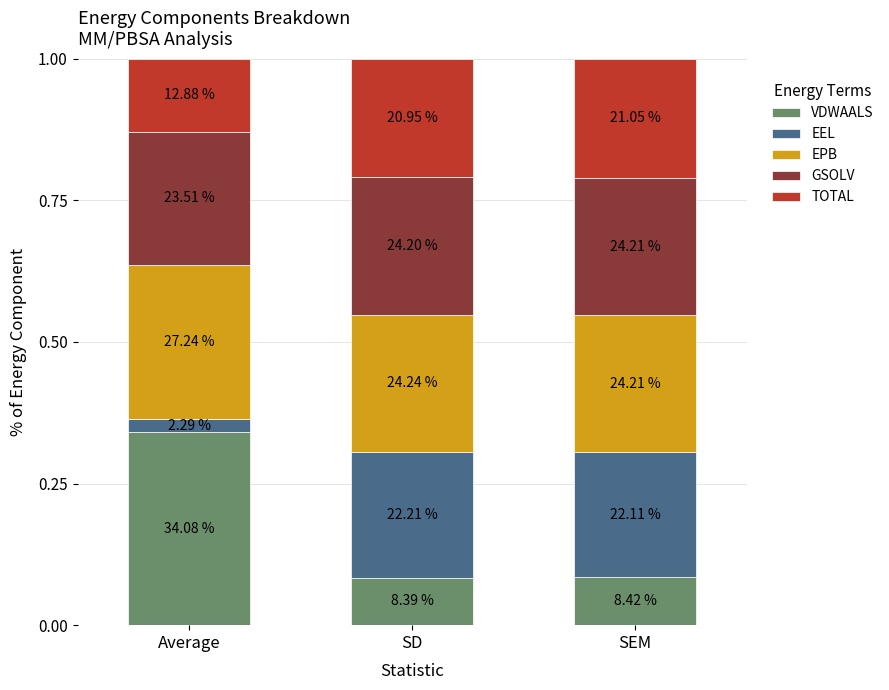

What are all the series names shown in the legend?

VDWAALS, EEL, EPB, GSOLV, TOTAL